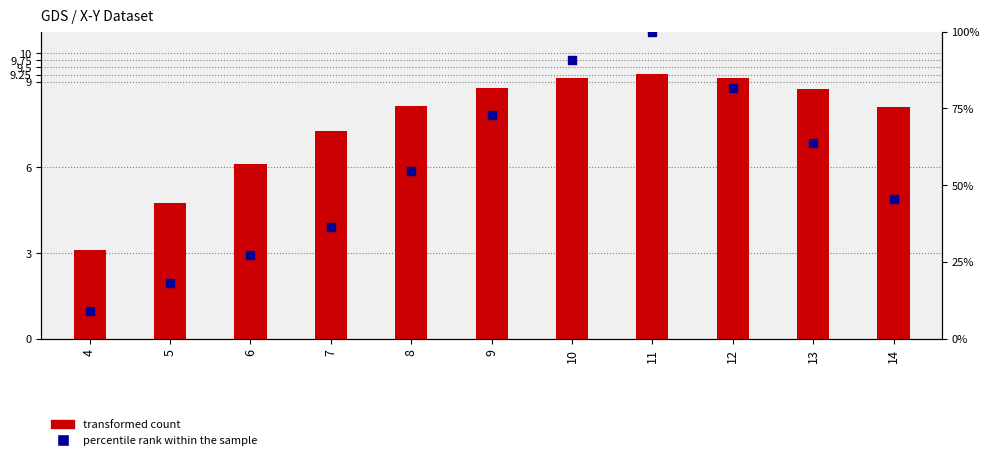

Which series has the widest spread of Y values?

percentile rank within the sample